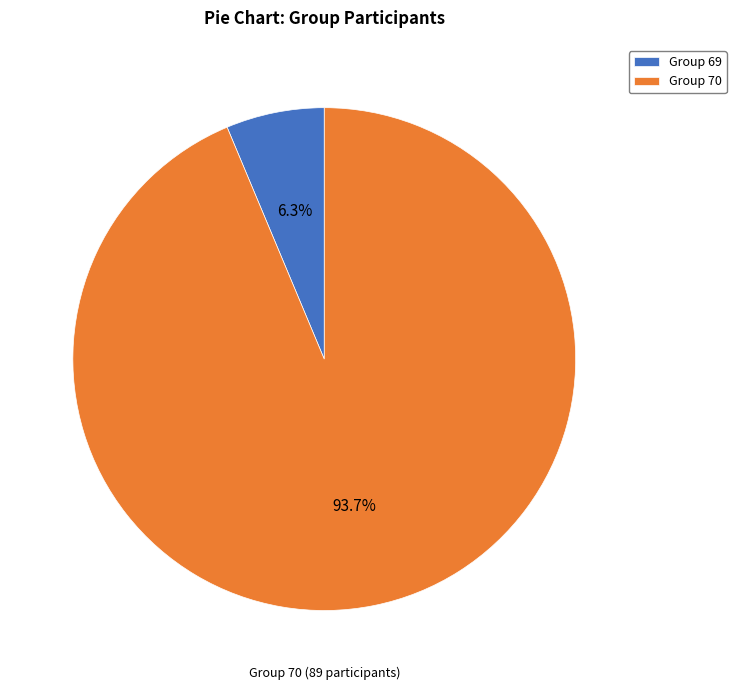

Rank the categories by value from highest to lowest.

Group 70, Group 69